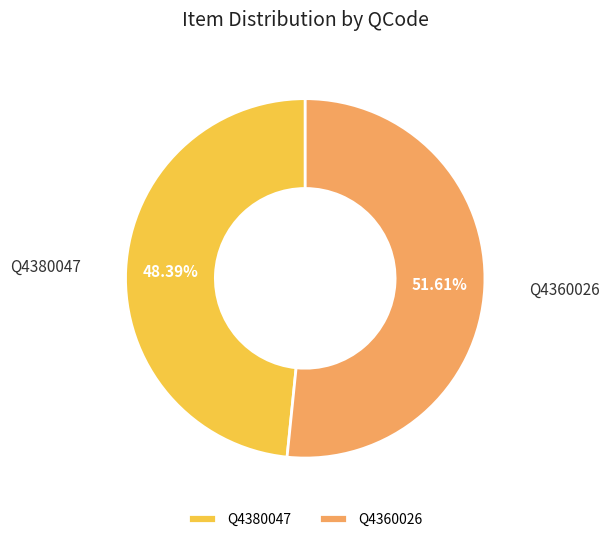

To the nearest percent, what is the difference between the Q4360026 and Q4380047 slice percentages?

3%